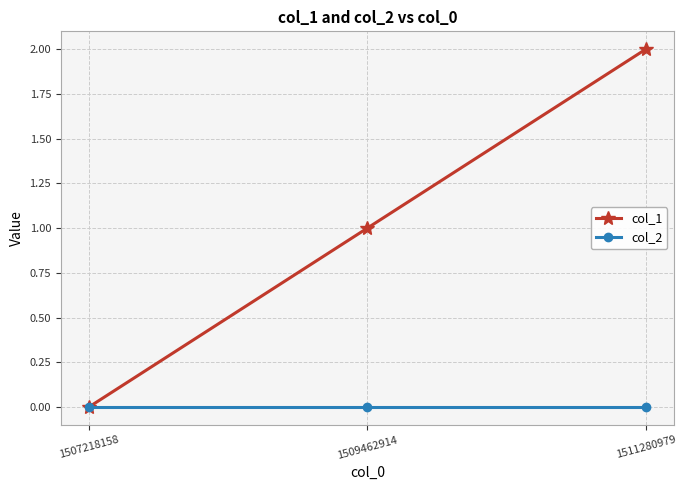

Rank the series by their average value, from highest to lowest.

col_1, col_2